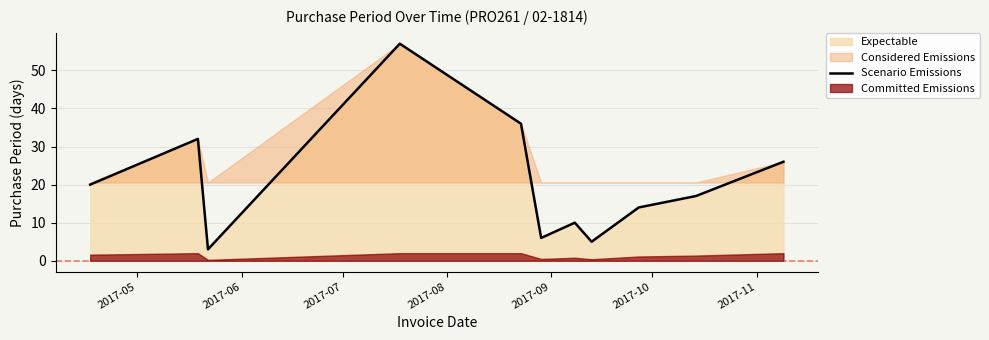

Reading left to right, extract all data points from this chart.

20	32	3	57	36	6	10	5	14	17	26